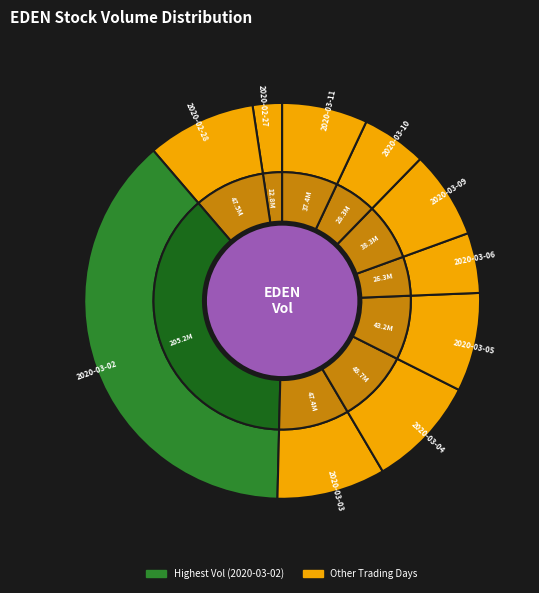

To the nearest percent, what percentage of the pie is 2020-03-10?

5%